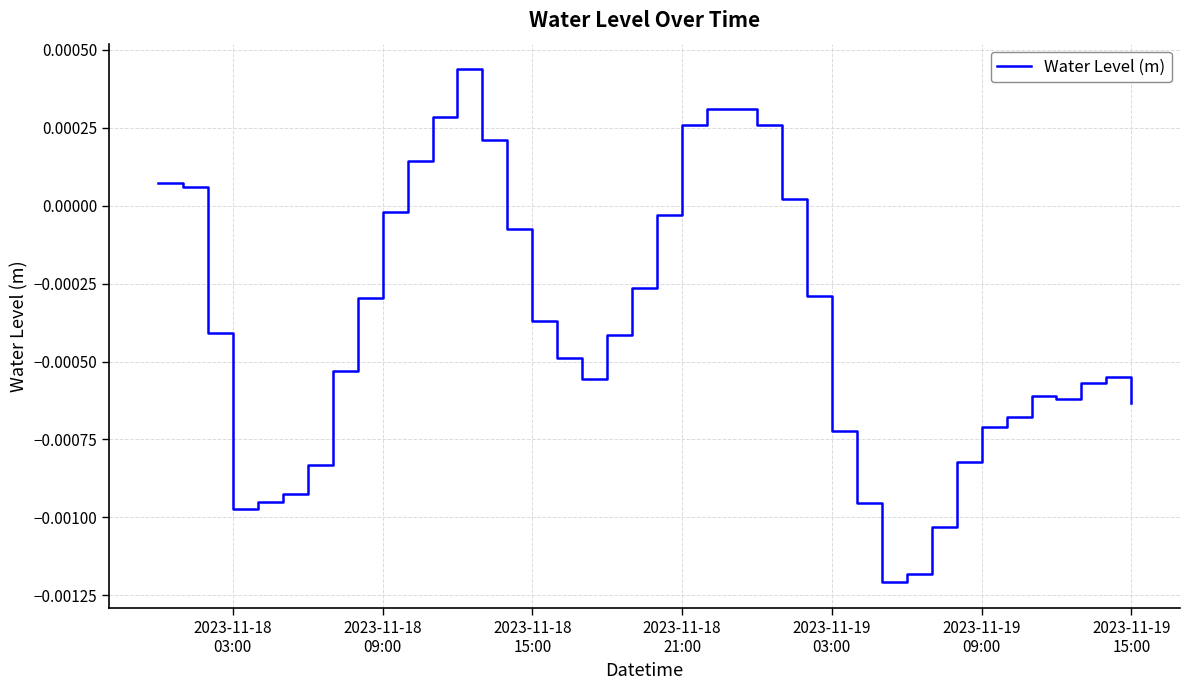

Does the chart have visible grid lines?

Yes